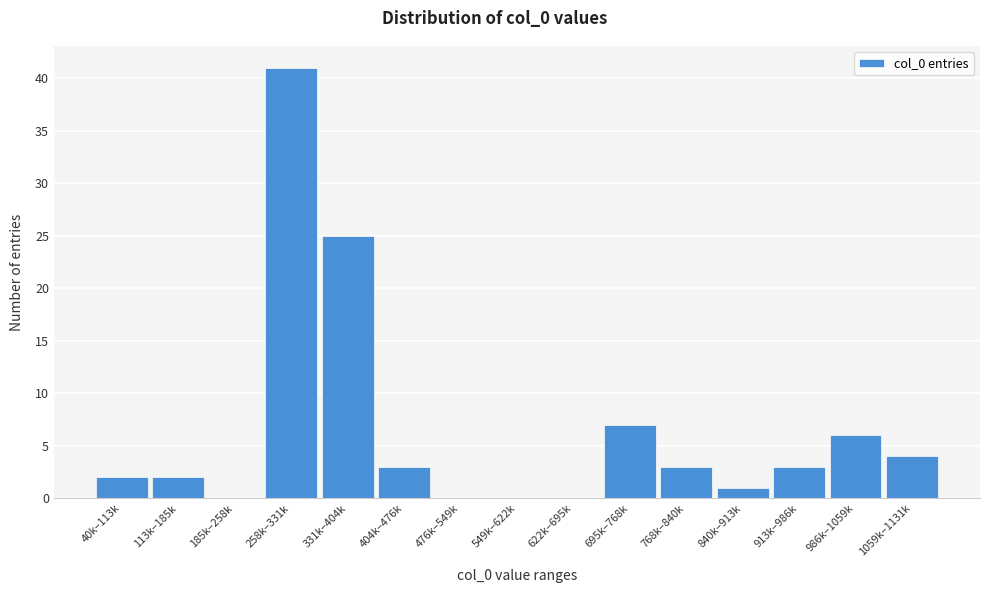

Reading left to right, what are all the values shown in this chart?

40k–113k=2	113k–185k=2	185k–258k=0	258k–331k=41	331k–404k=25	404k–476k=3	476k–549k=0	549k–622k=0	622k–695k=0	695k–768k=7	768k–840k=3	840k–913k=1	913k–986k=3	986k–1059k=6	1059k–1131k=4